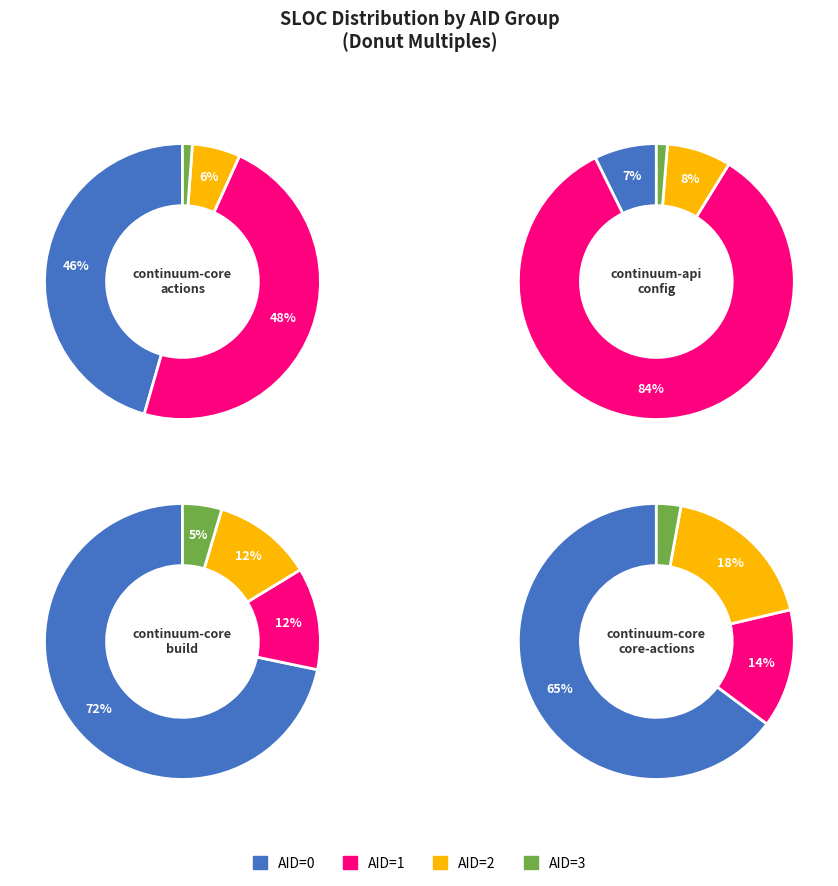

To the nearest percent, what portion does 2 represent?

18%